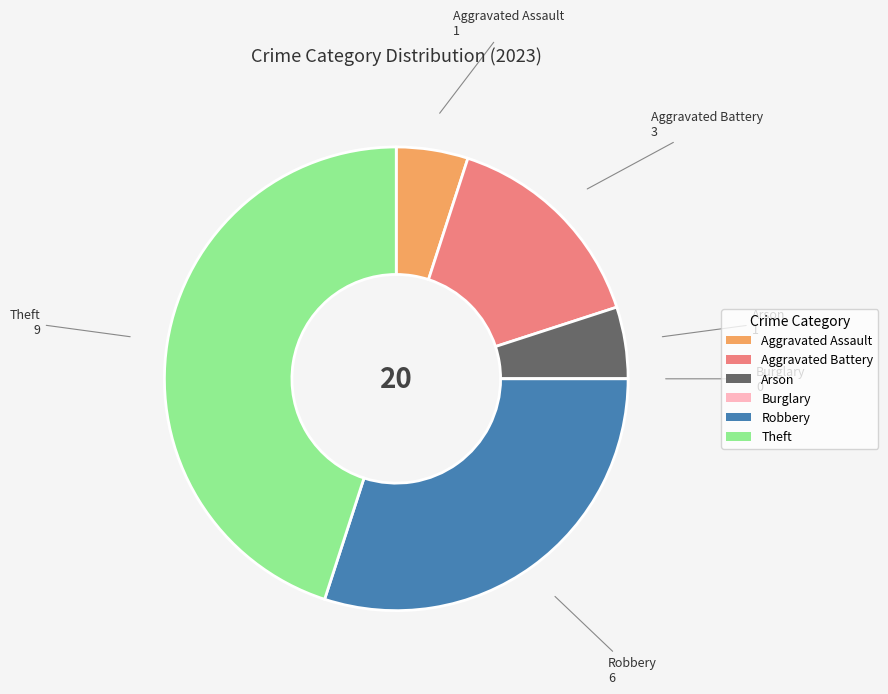

Combined, do Aggravated Assault and Aggravated Battery account for over 50%?

No